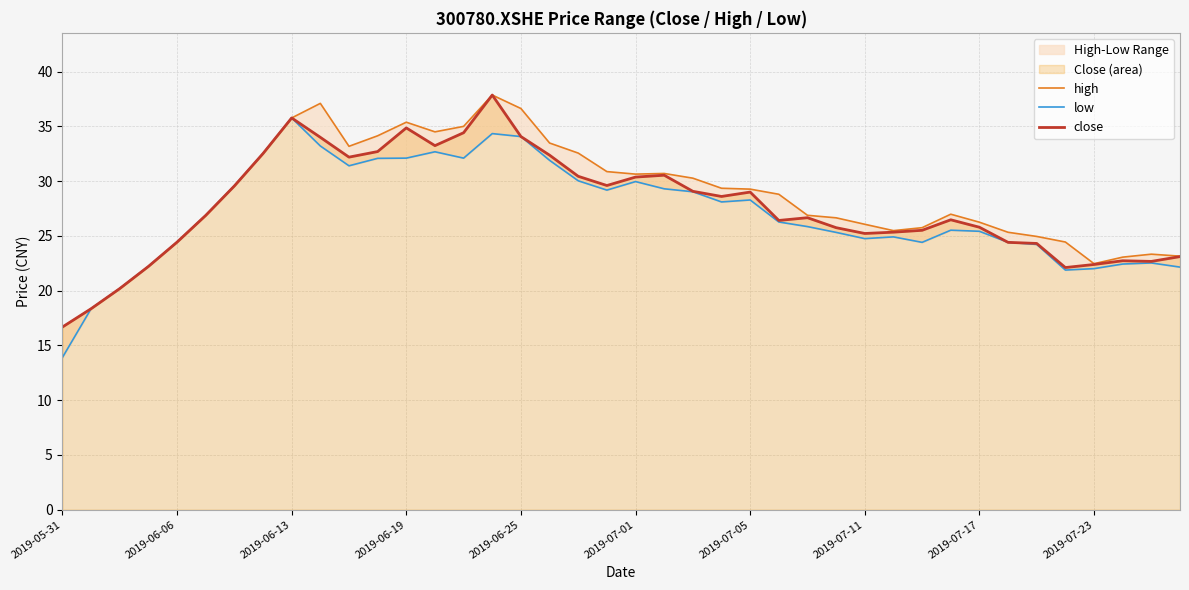

True or false: close has a value of 34.9 at 2019-06-19.

True